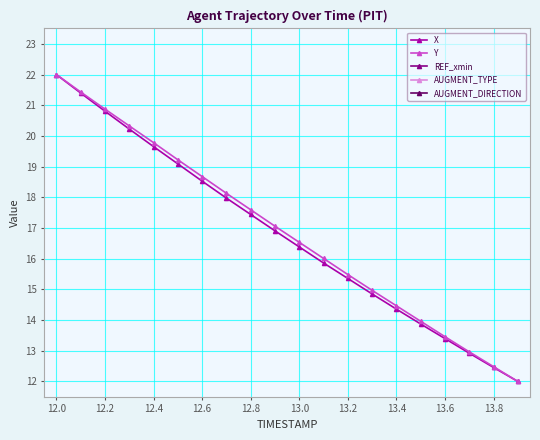

What is the difference between the maximum and minimum values in the Y series?

10.0